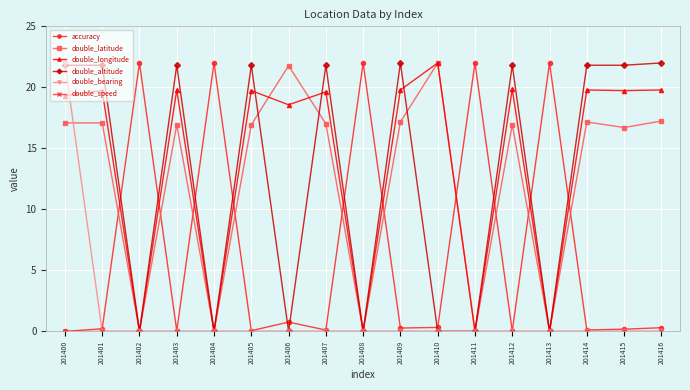

At which category does double_longitude reach its first local valley?

201402